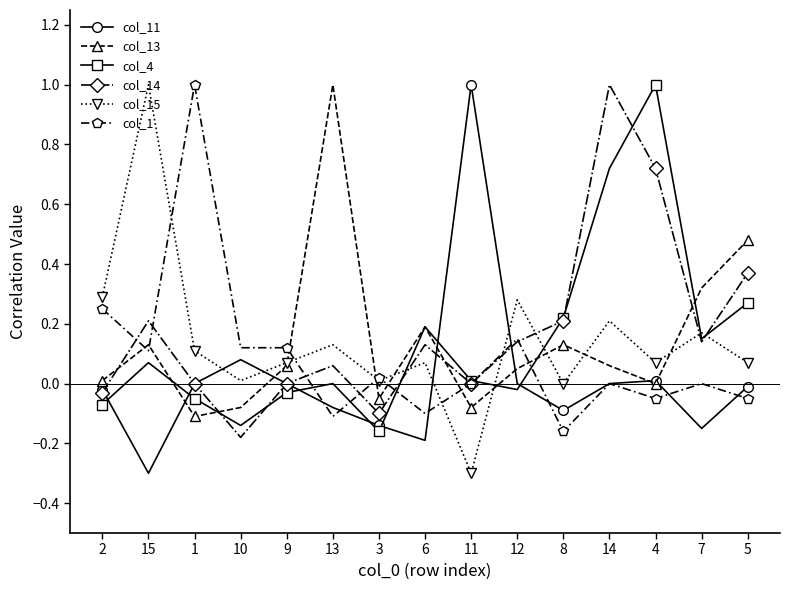

True or false: col_13 has more than 0 points higher than both neighbors.

True